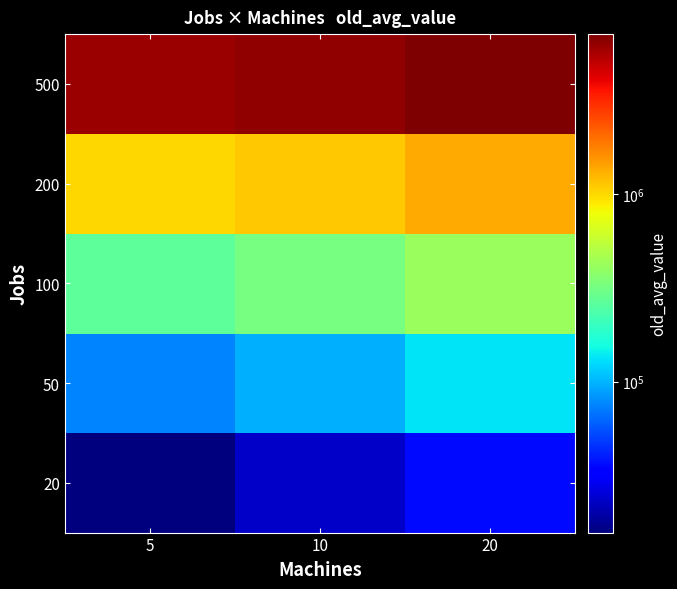

List the series in order of their peak value, lowest first.

20, 50, 100, 200, 500